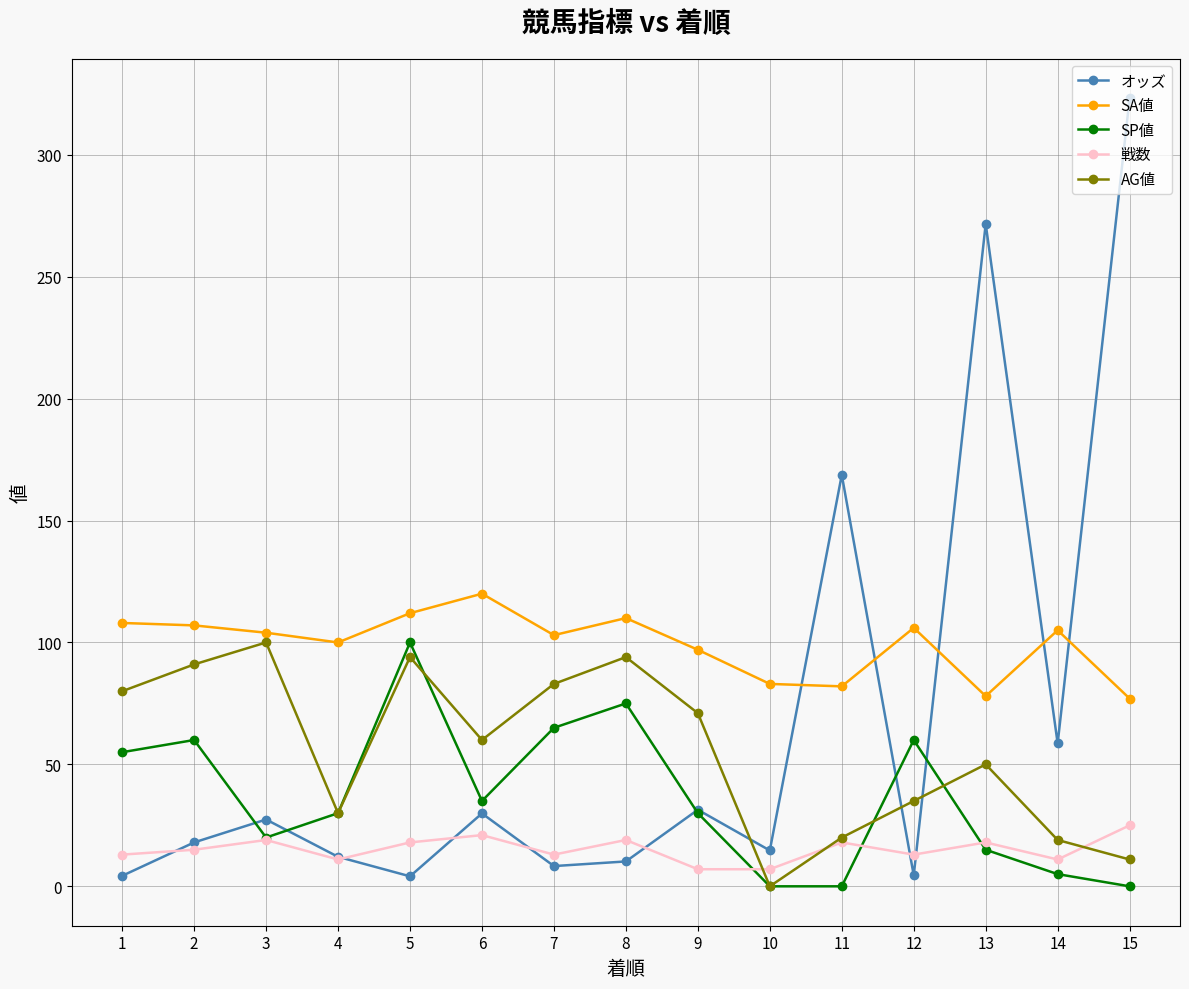

Is the value of SP値 at 2 greater than the value of AG値 at 3?

No